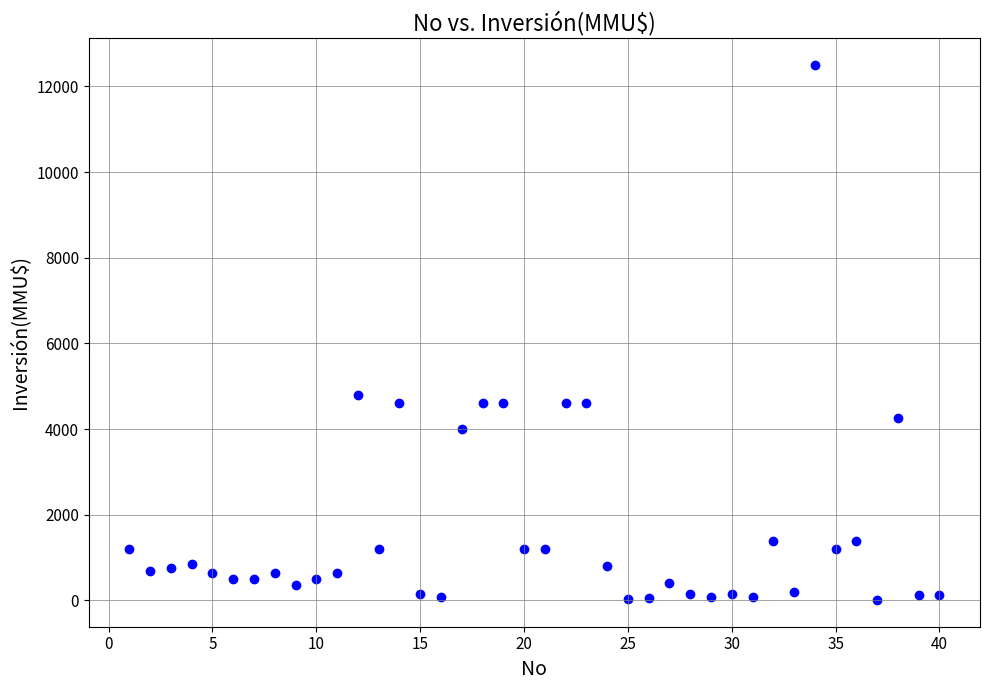

What is the range of Y values (max minus min)?

12488